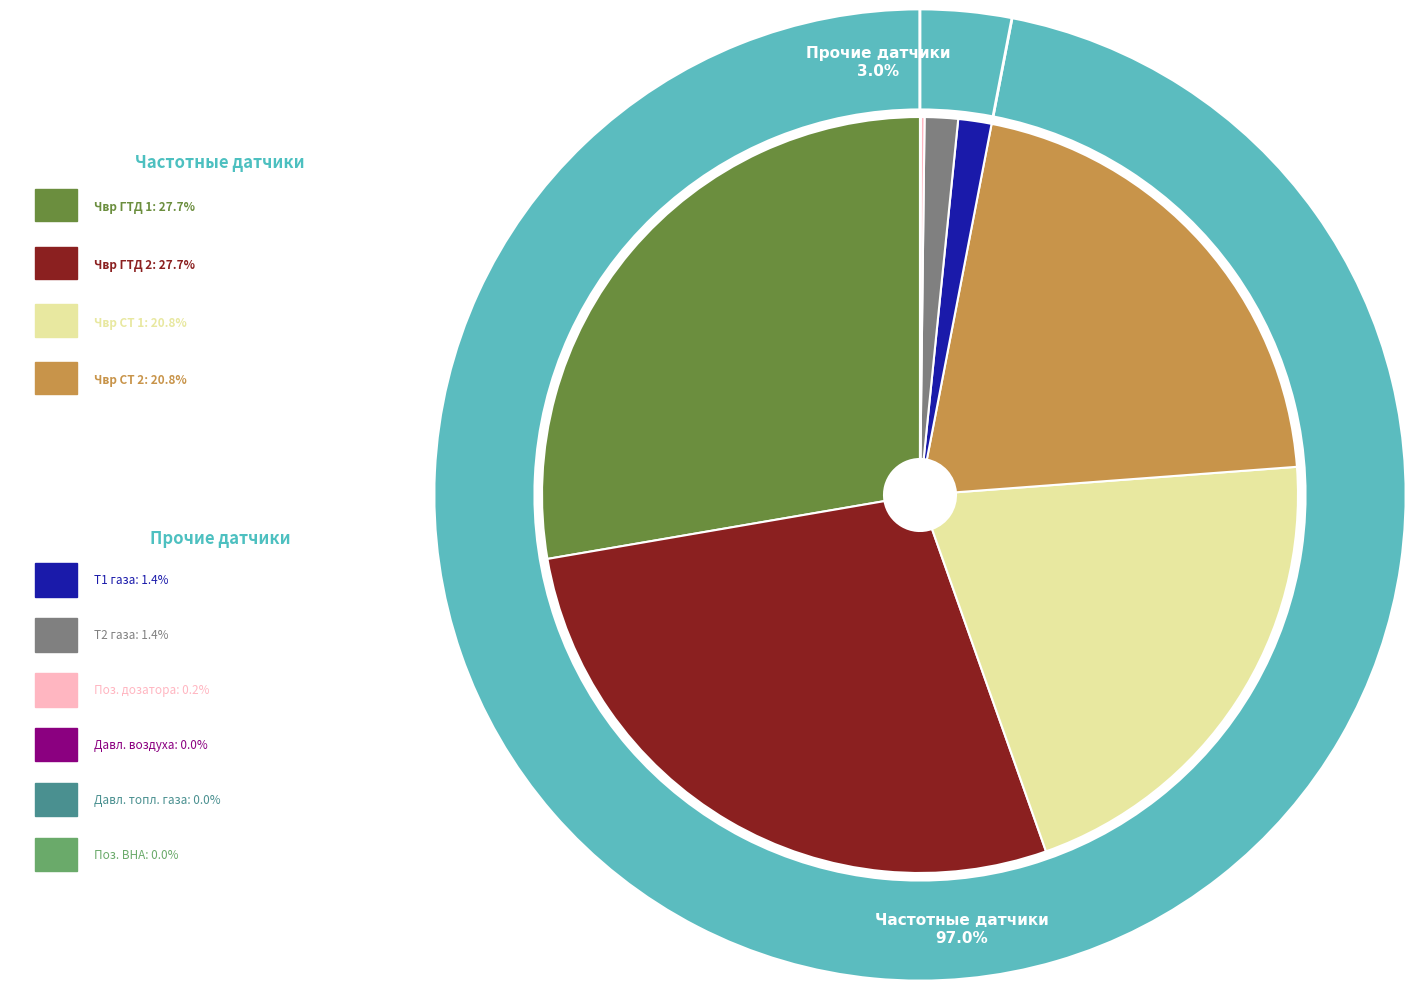

To the nearest percent, what is the difference between the 3 and 9 slice percentages?

21%